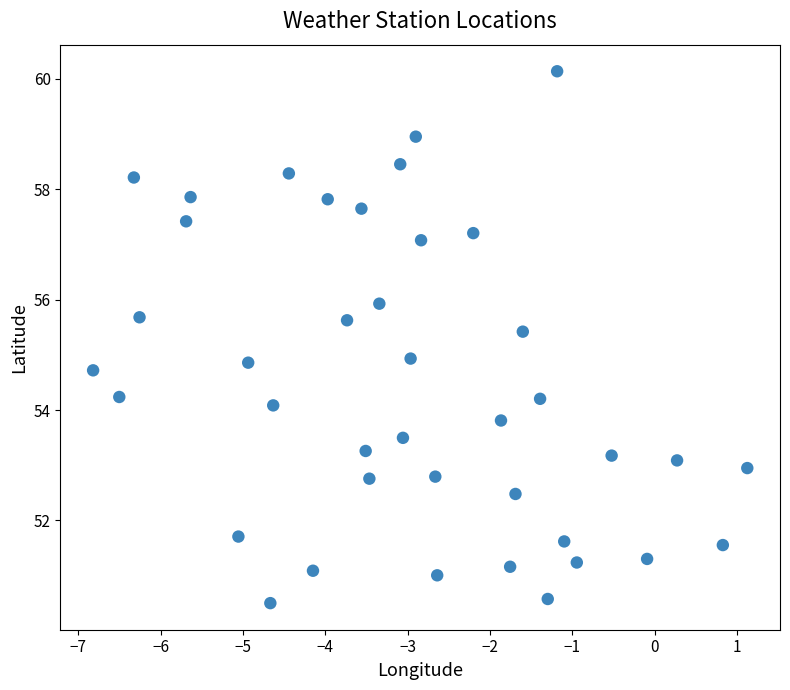

What is the range of Y values (max minus min)?

9.6